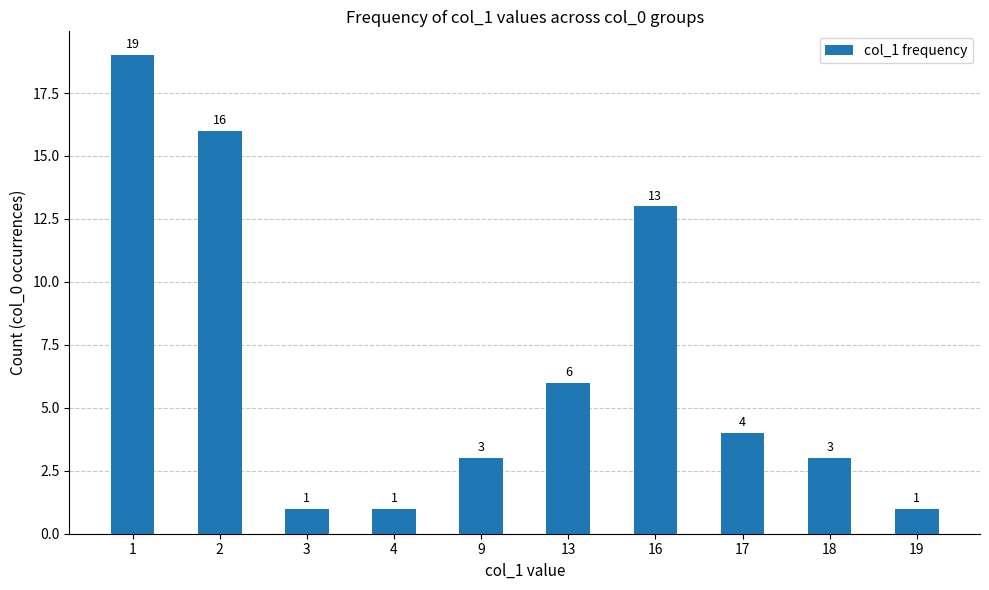

What is the difference between the second highest and second lowest values?

15